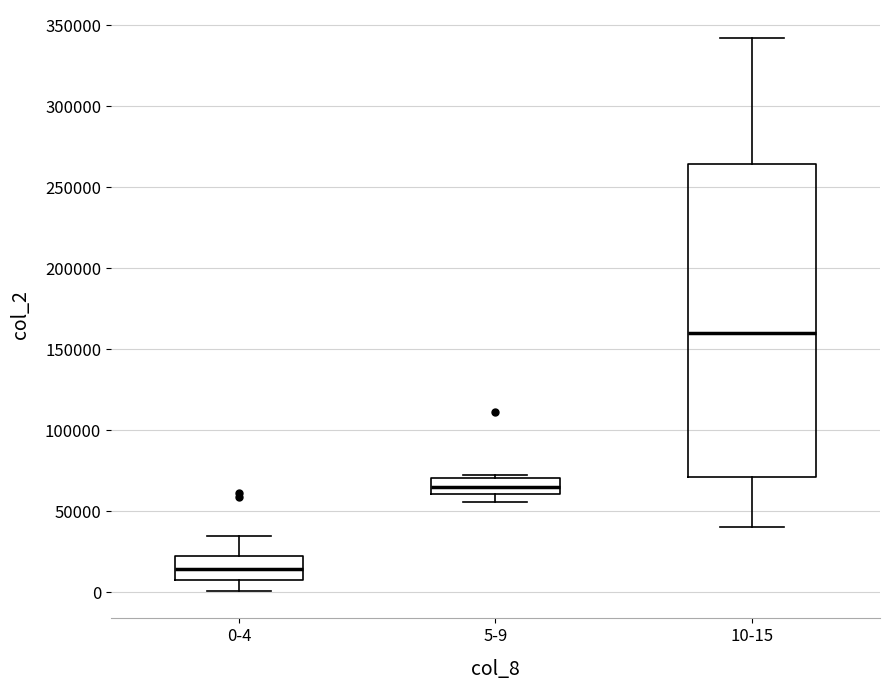

Where does the lower whisker of the box for 5-9 end on the y-axis? The values are not printed on the chart, so give them approximately, as read against the axis.

55000